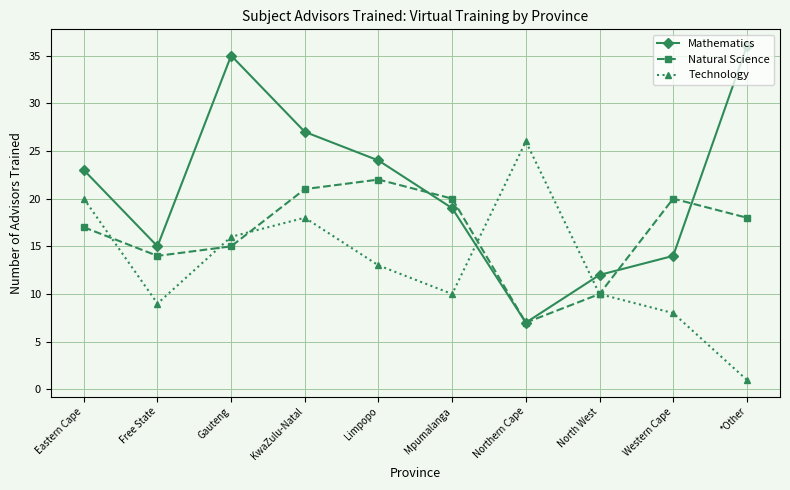

Which series has the largest total across all categories?

Mathematics